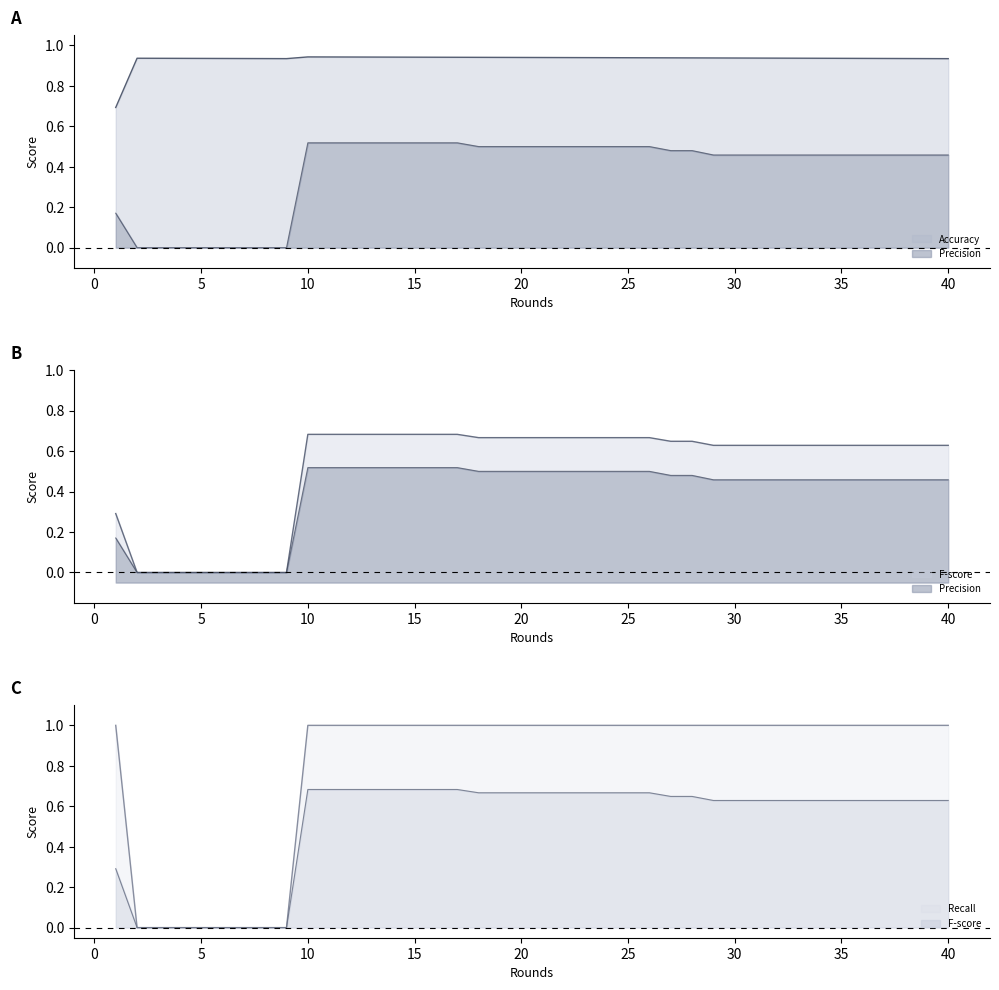

True or false: Precision and Accuracy cross at least once.

False